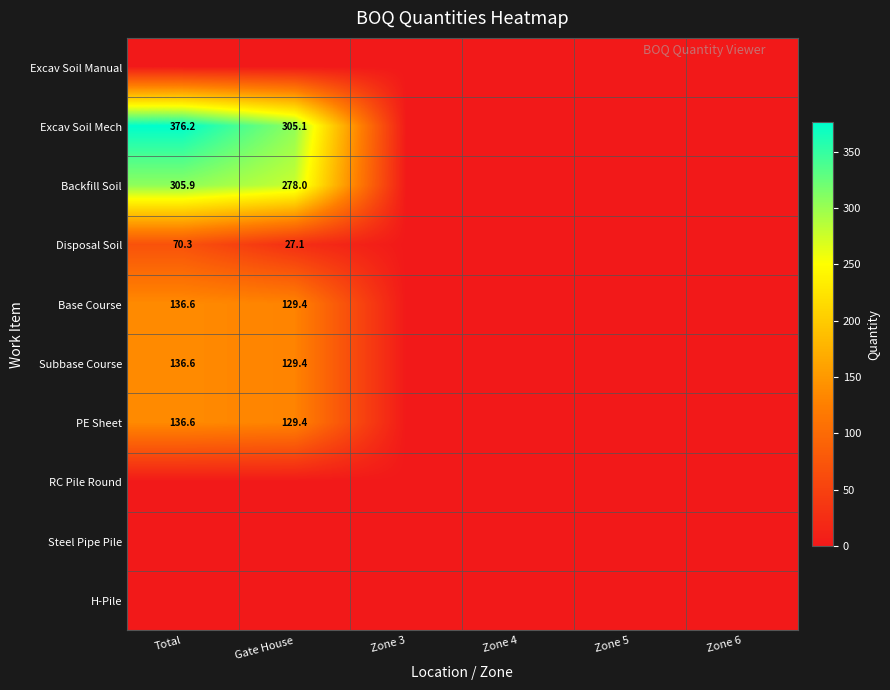

What is the sum of all PE Sheet values?

265.9